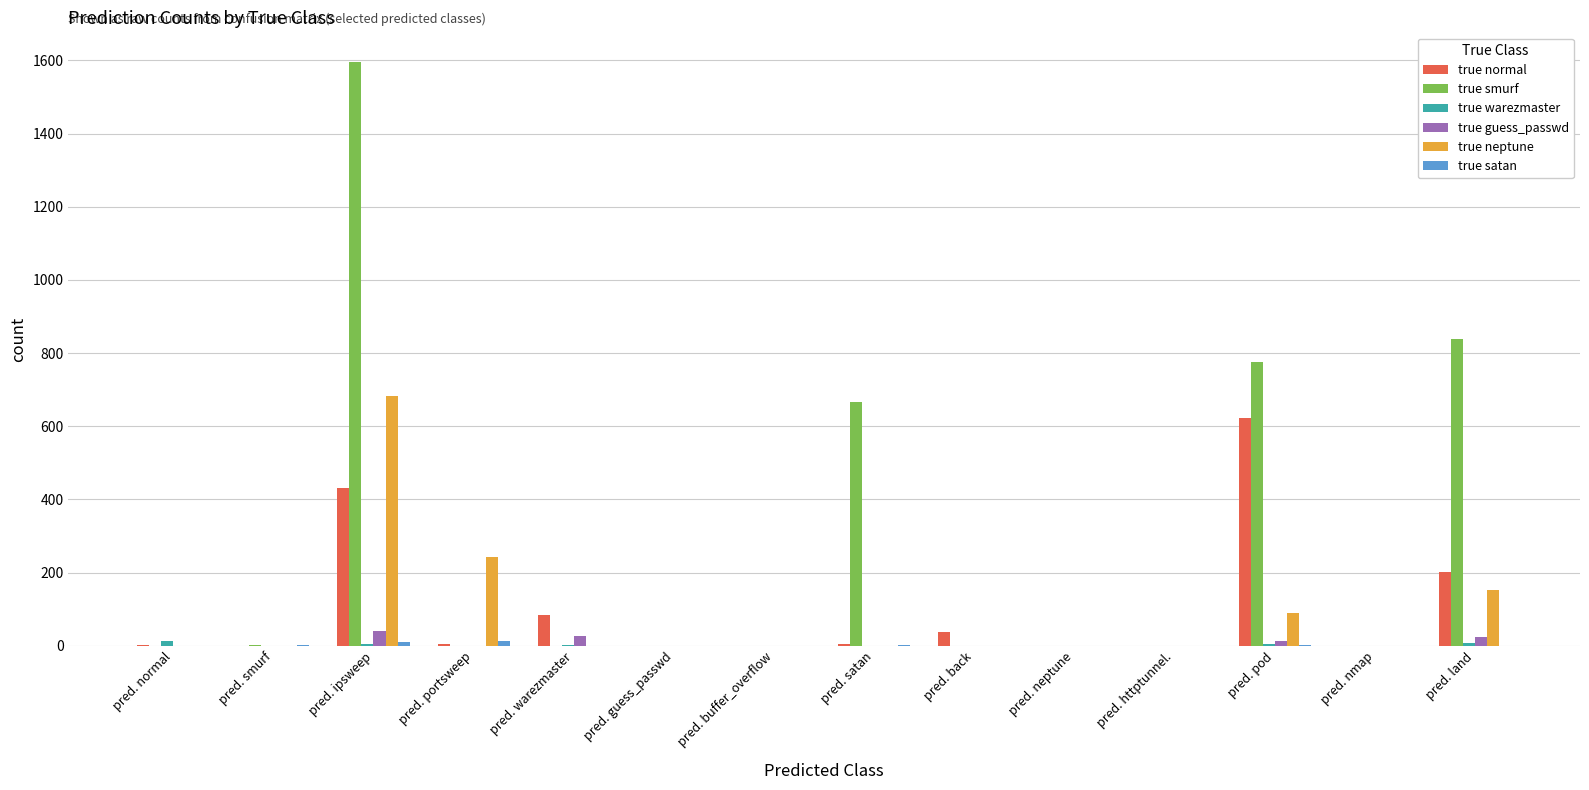

What is the sum of all true neptune values?

1167